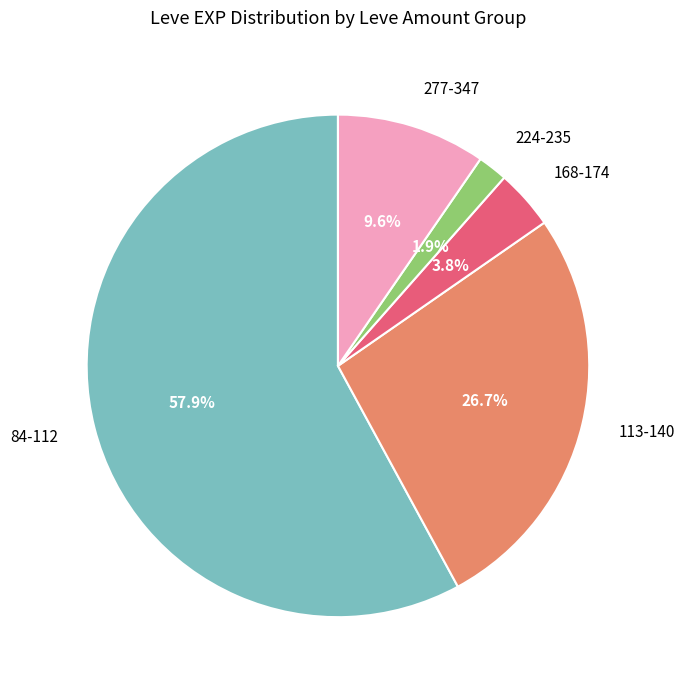

Which has a higher value, 113-140 or 168-174?

113-140